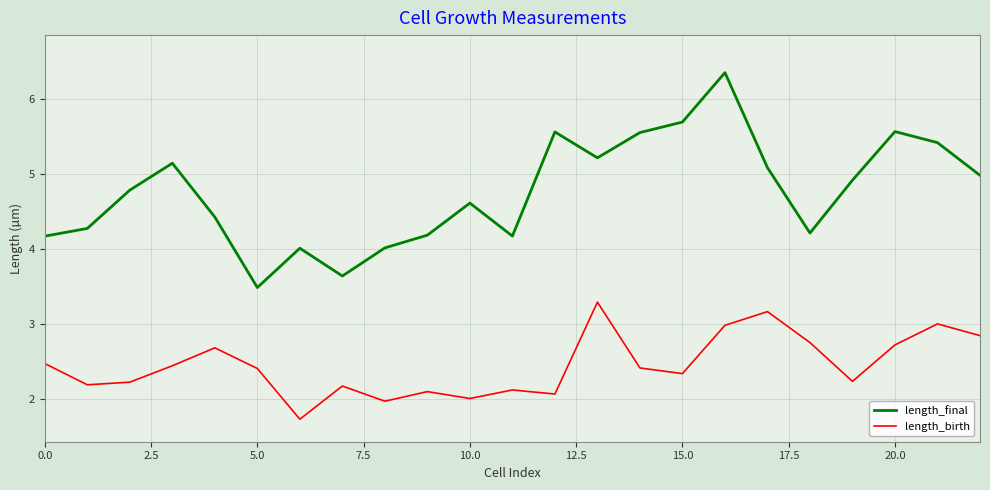

What is the minimum value for length_final?

3.5